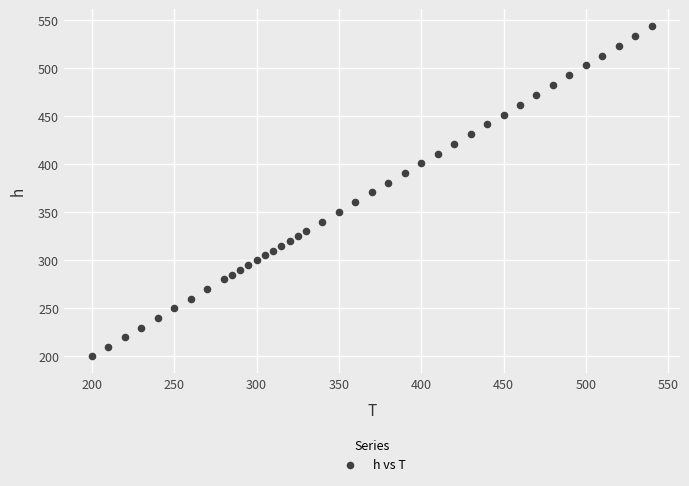

What is the range of Y values (max minus min)?

344.4